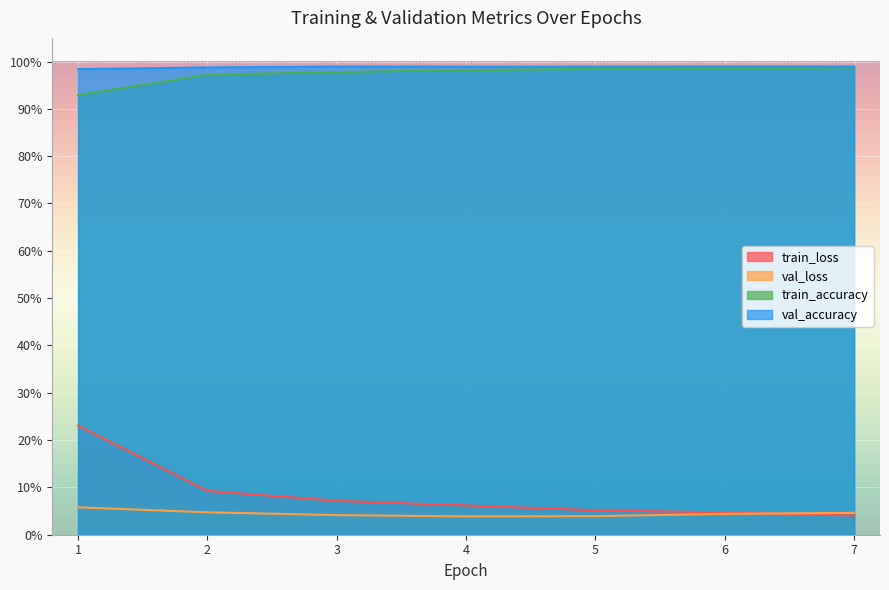

Is it true that val_accuracy equals 1.5 at 7?

False